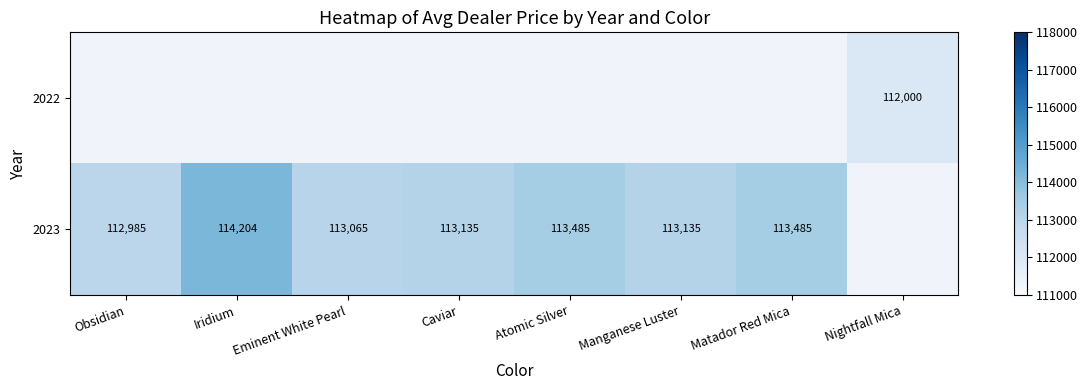

True or false: 2022 has a value of 112000 at Nightfall Mica.

True